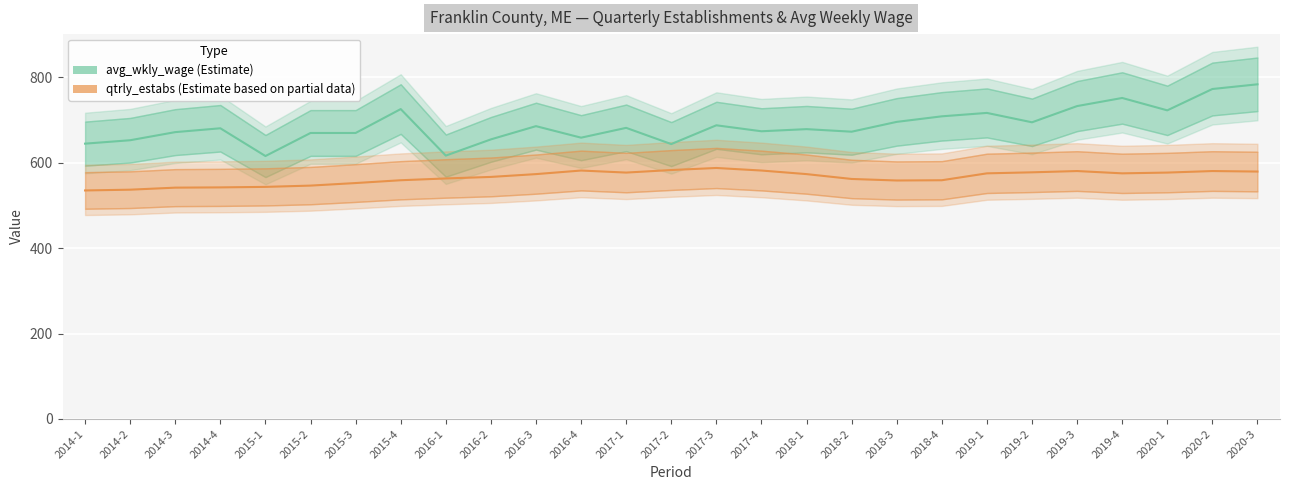

How many values in the qtrly_estabs series exceed 573?

14